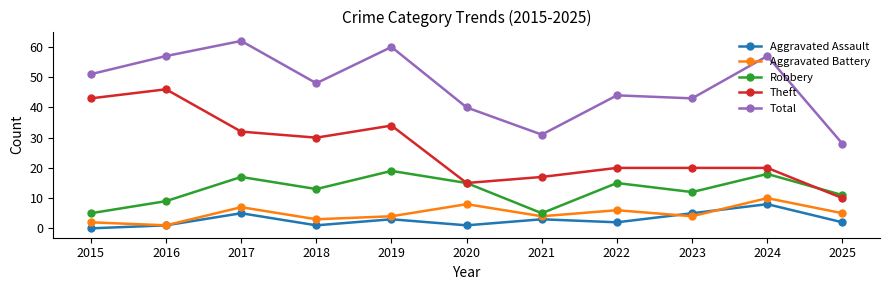

Reading left to right, extract all data points from this chart.

Aggravated Assault: 2015=0	2016=1	2017=5	2018=1	2019=3	2020=1	2021=3	2022=2	2023=5	2024=8	2025=2
Aggravated Battery: 2015=2	2016=1	2017=7	2018=3	2019=4	2020=8	2021=4	2022=6	2023=4	2024=10	2025=5
Robbery: 2015=5	2016=9	2017=17	2018=13	2019=19	2020=15	2021=5	2022=15	2023=12	2024=18	2025=11
Theft: 2015=43	2016=46	2017=32	2018=30	2019=34	2020=15	2021=17	2022=20	2023=20	2024=20	2025=10
Total: 2015=51	2016=57	2017=62	2018=48	2019=60	2020=40	2021=31	2022=44	2023=43	2024=57	2025=28